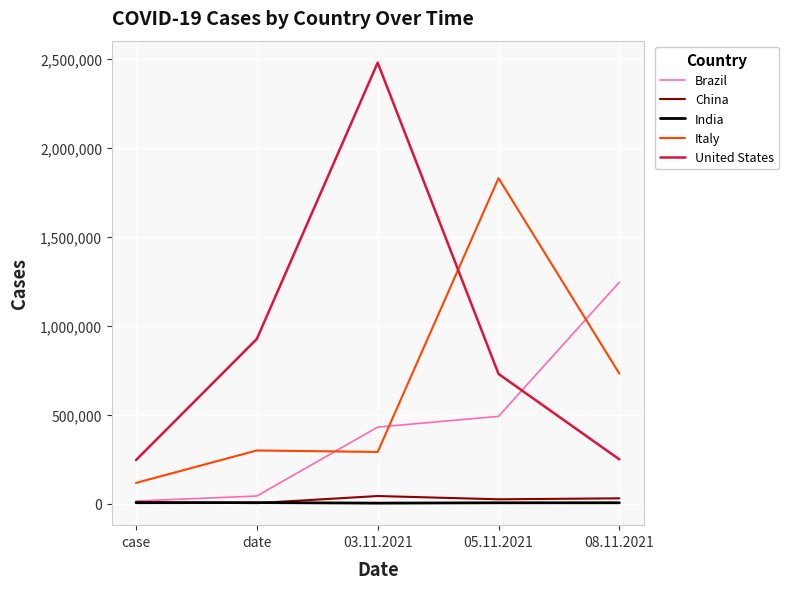

What position from the left is case?

1